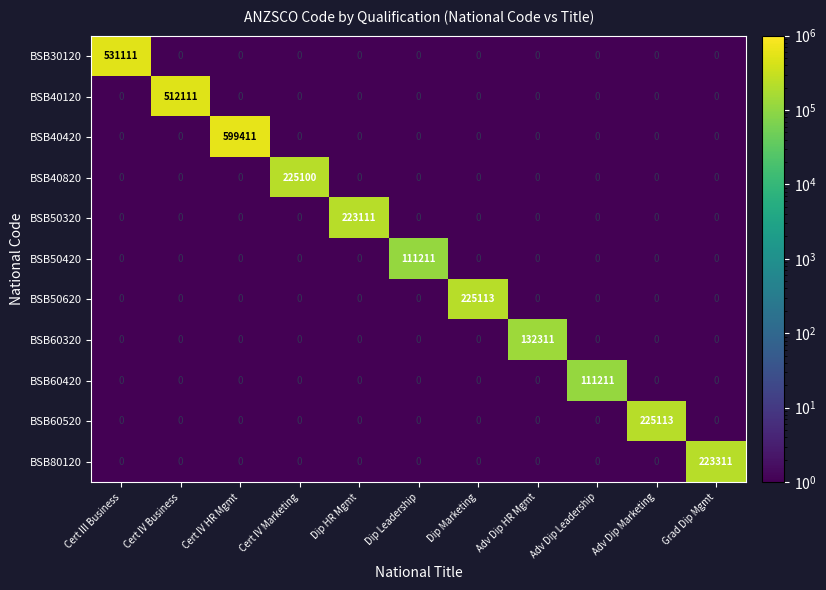

What is the spread (max minus min) of values at Adv Dip Marketing?

225113